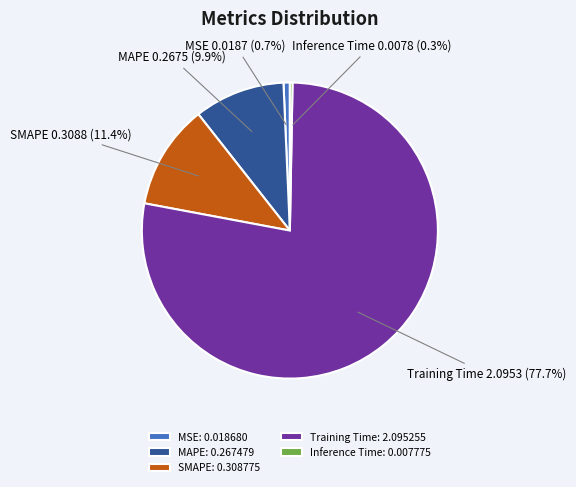

What percentage do MSE and Inference Time together represent?

1.0%